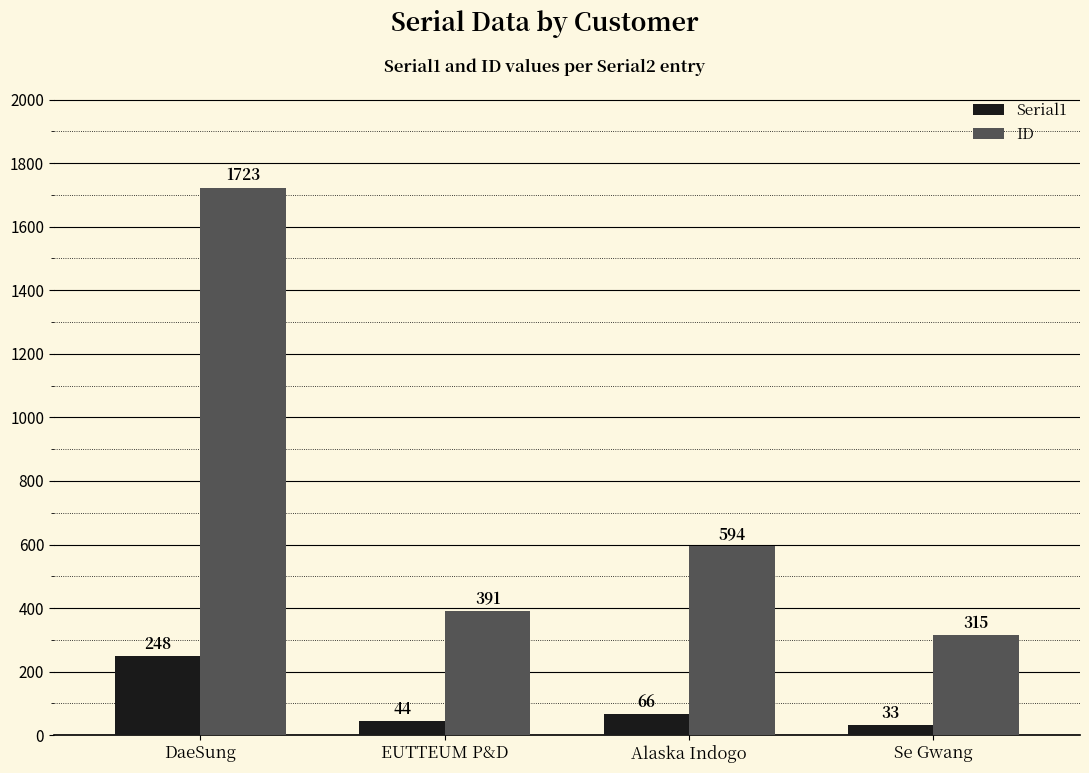

Where is Serial1 nearest to the value 140?

Alaska Indogo